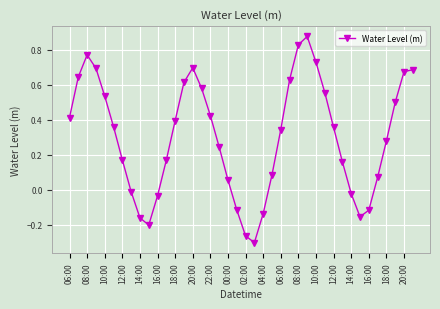

Does the chart display data point markers on the line(s)?

Yes